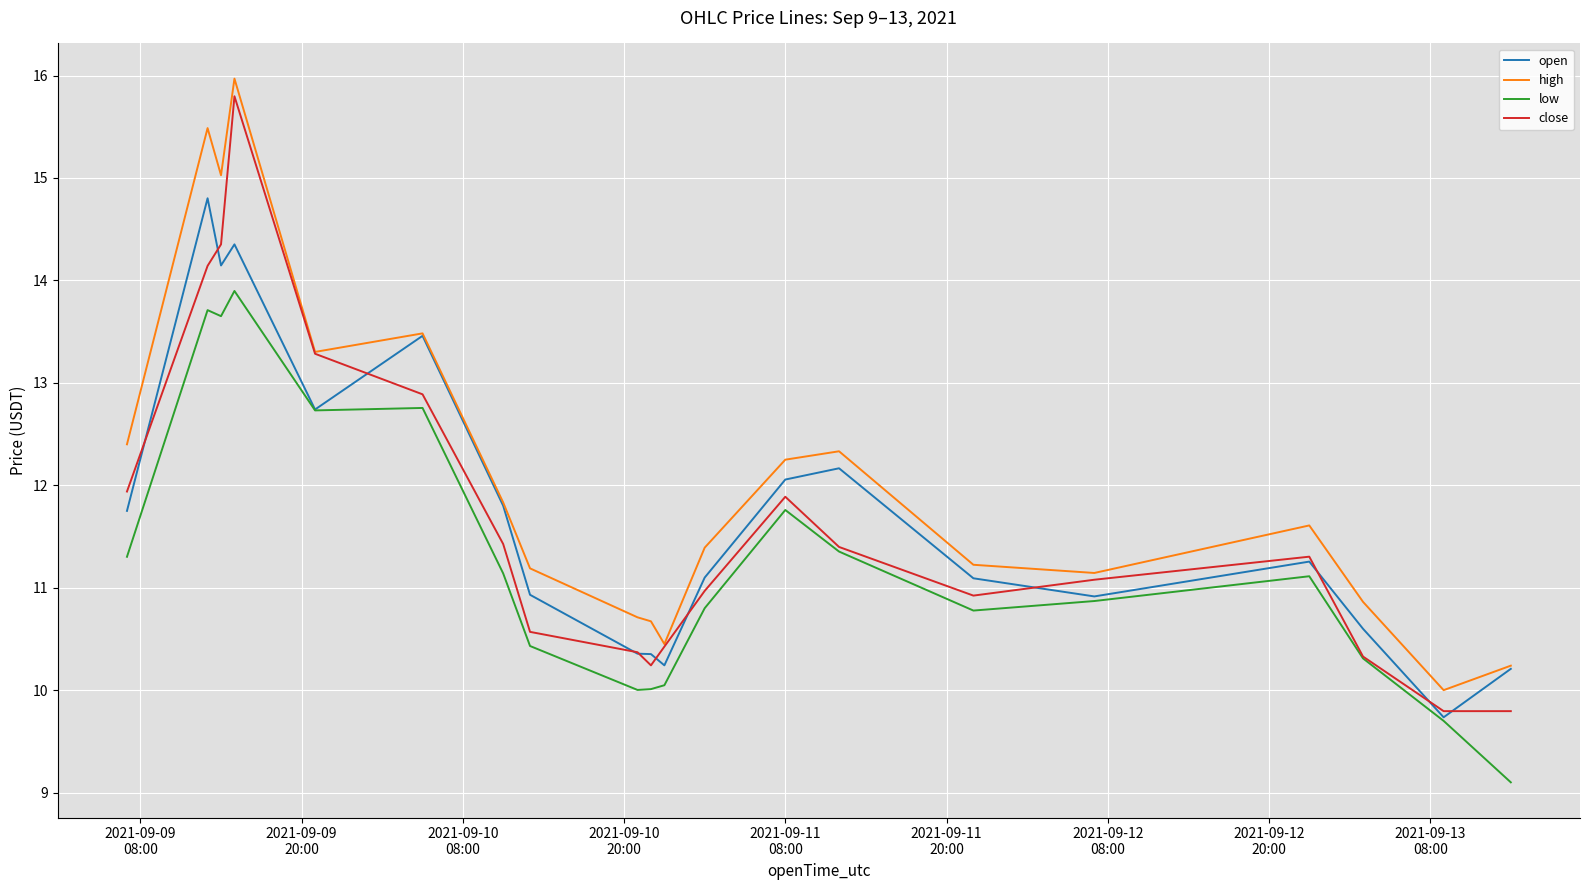

What is the lowest value of the open series?

9.7